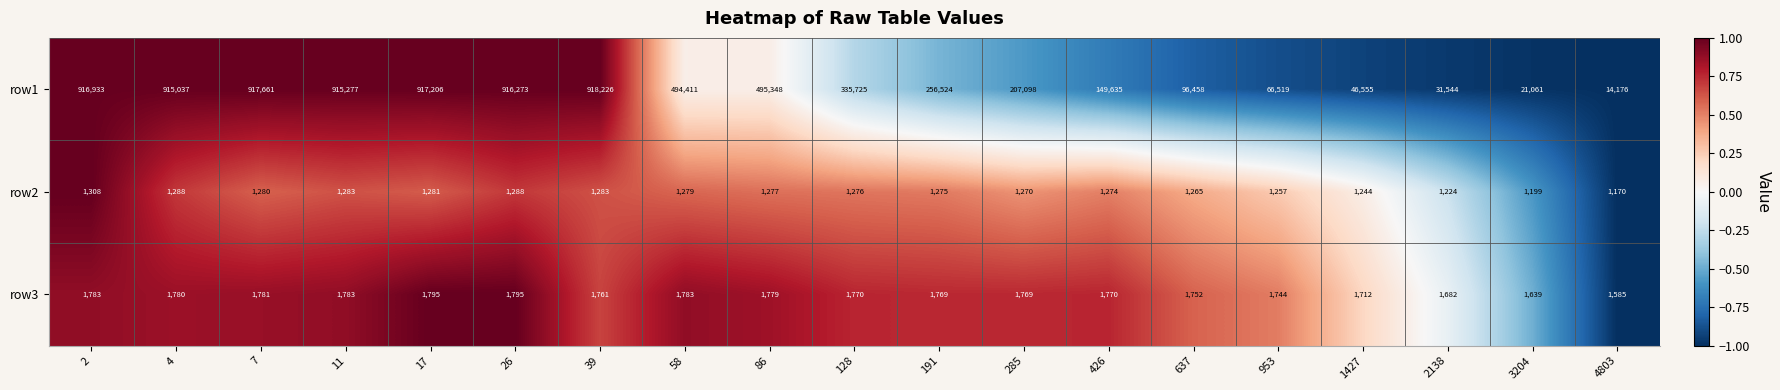

At which label is row1 closest to 466201?

58